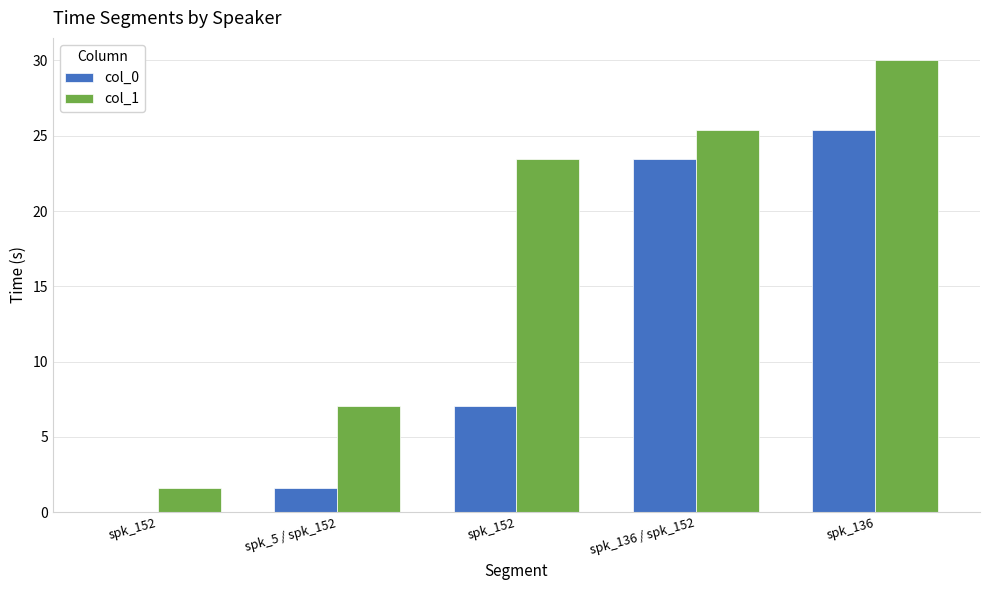

How many groups of bars are there?

5